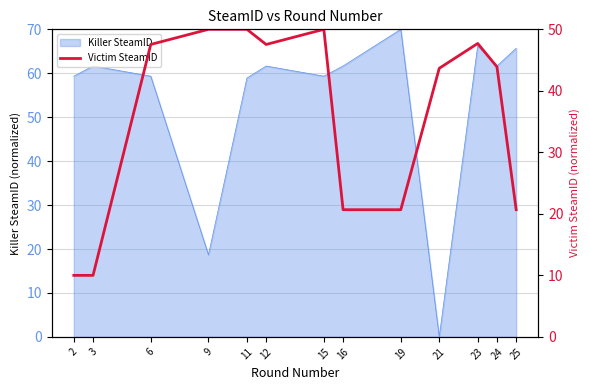

Between 11 and 9, which is larger?

11